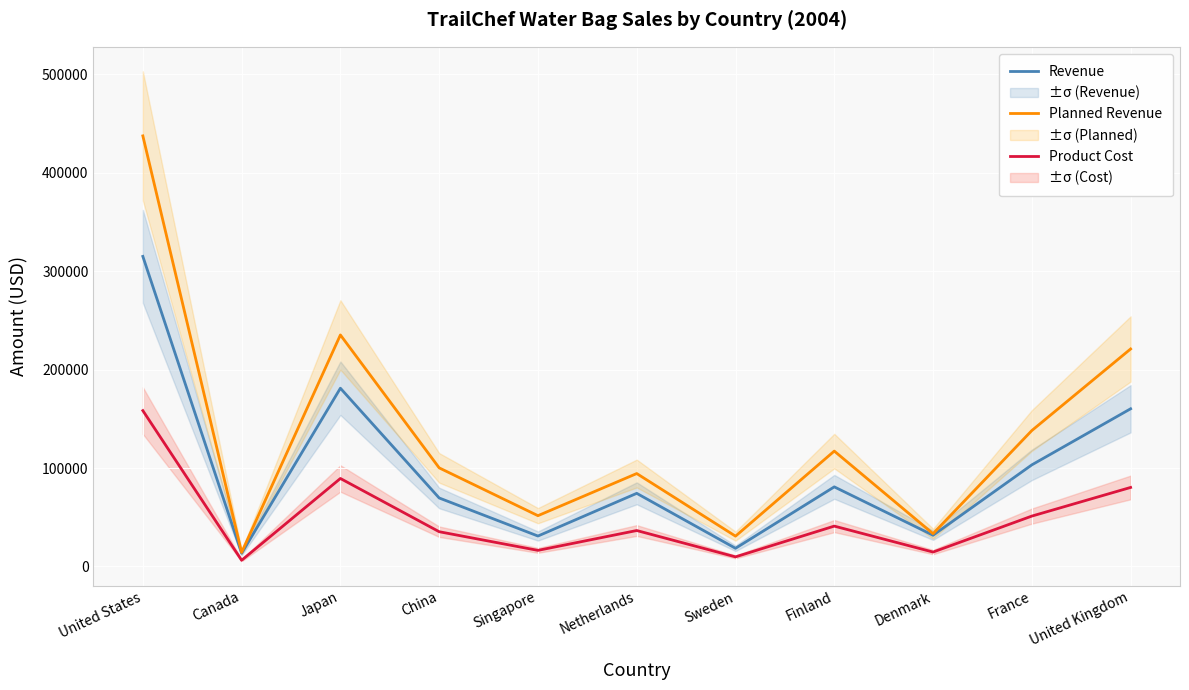

What is the total value across all series at Japan?

505769.9